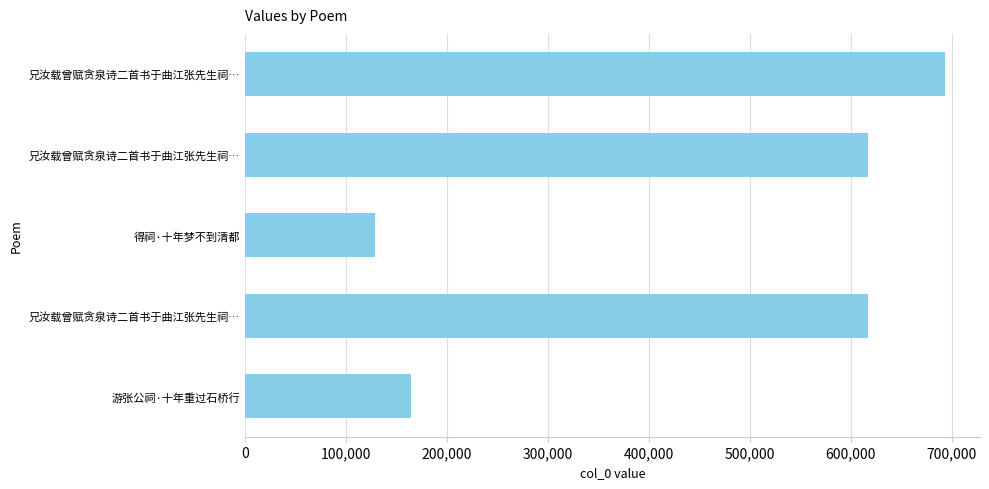

How many bars are there in total?

5